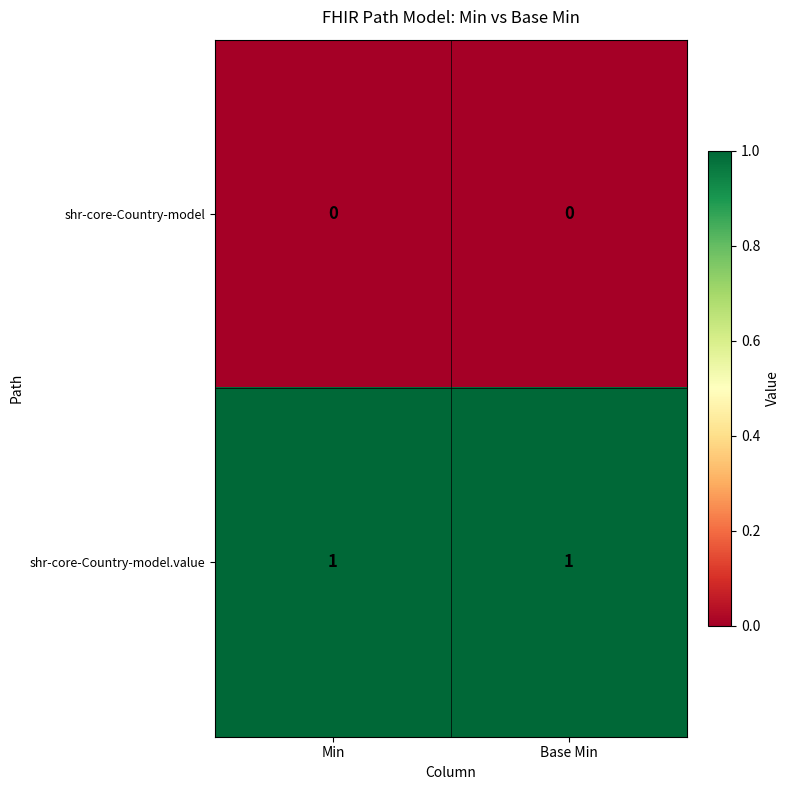

Which series has the largest total across all categories?

shr-core-Country-model.value